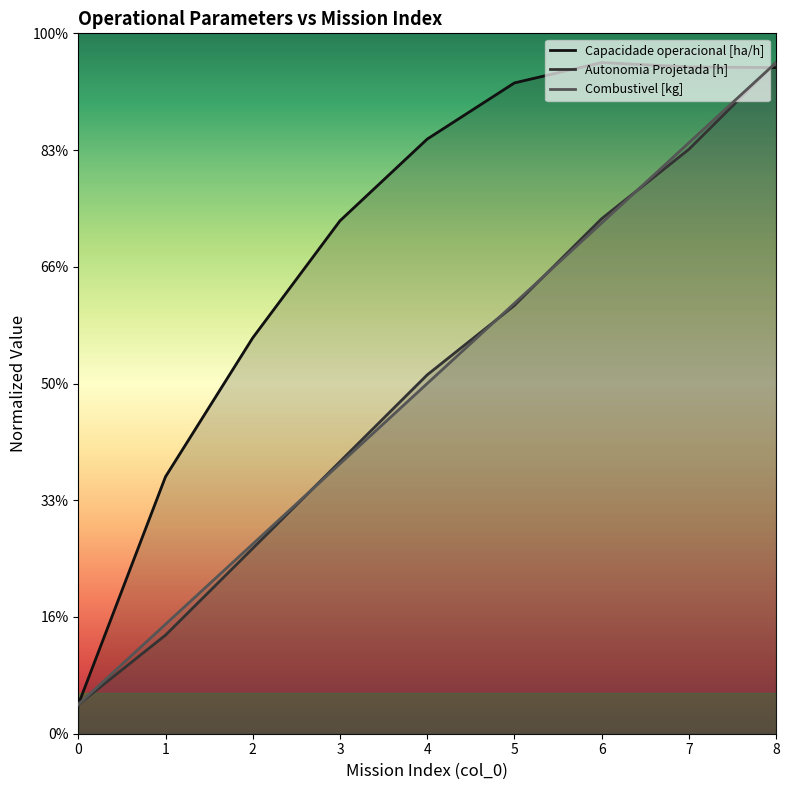

Is it true that Capacidade operacional [ha/h] equals 5.7 at 8?

True